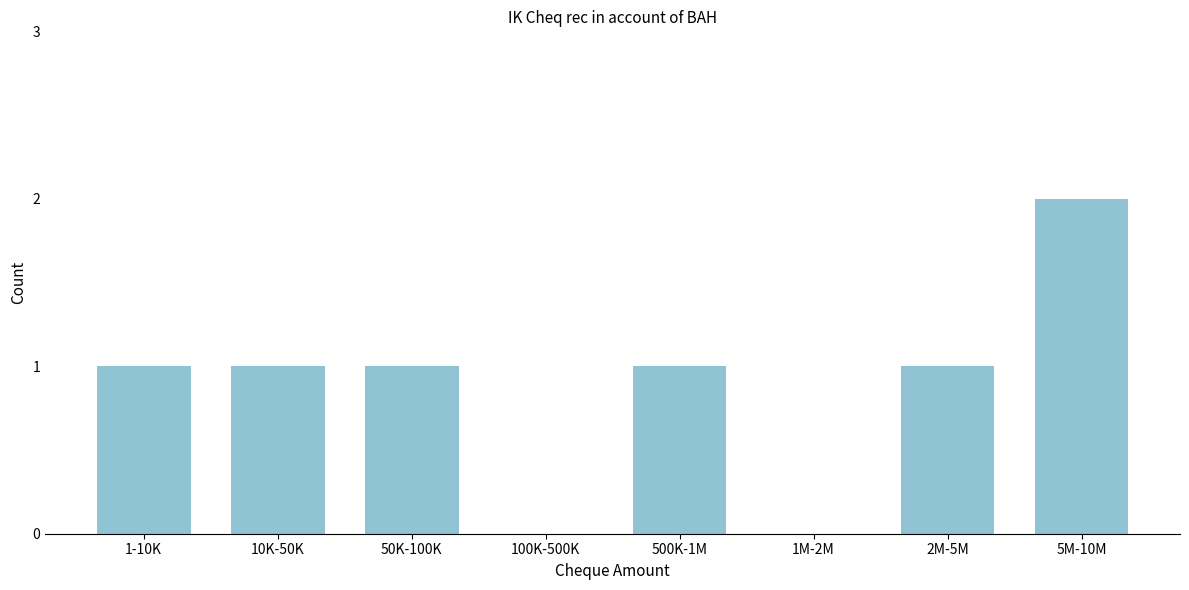

Reading left to right, extract all data points from this chart.

1-10K=1	10K-50K=1	50K-100K=1	100K-500K=0	500K-1M=1	1M-2M=0	2M-5M=1	5M-10M=2